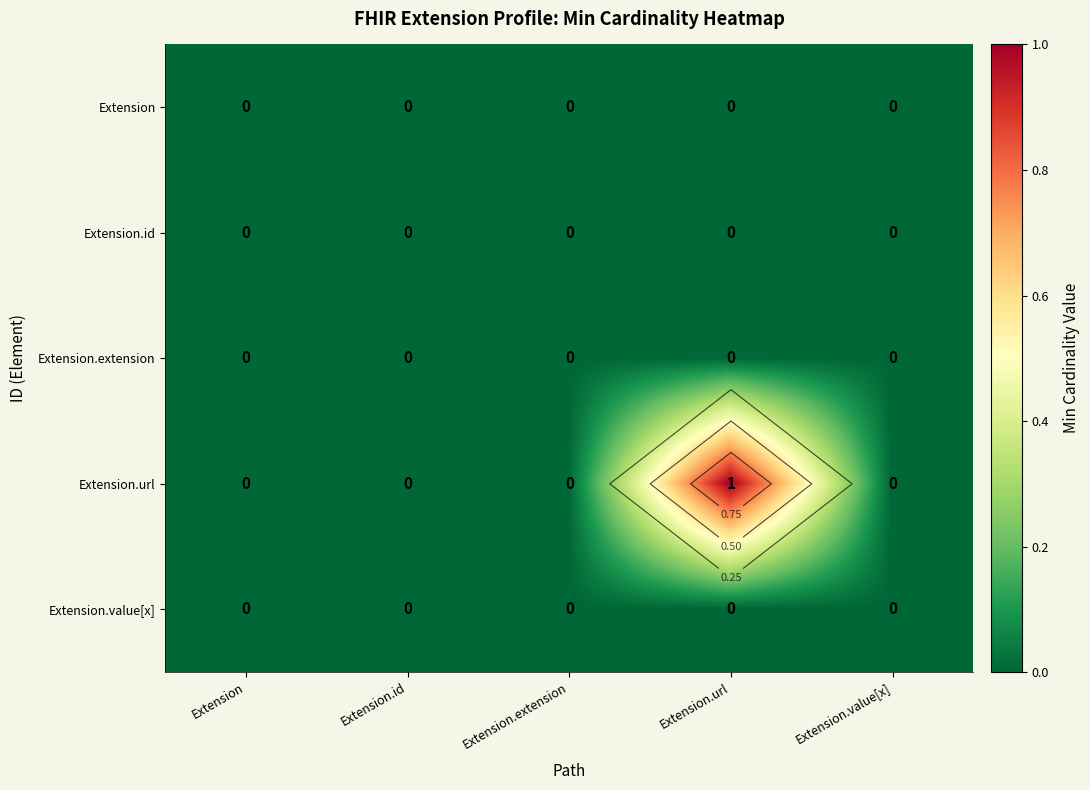

At how many categories does at least one series exceed 0?

1